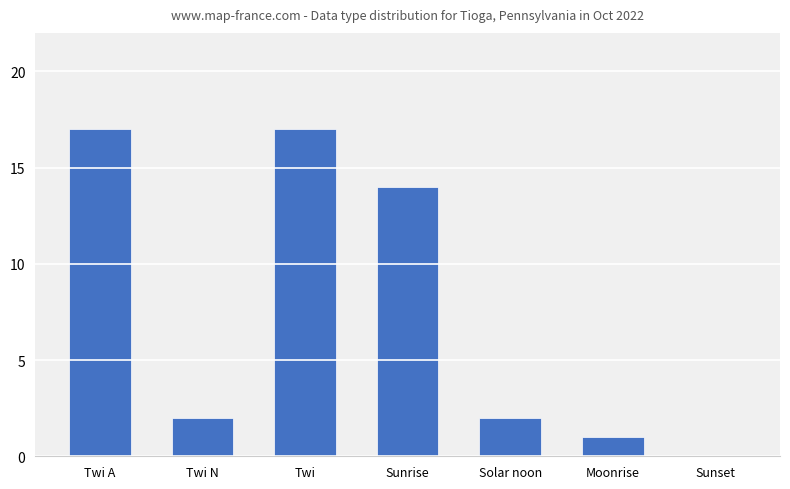

What is the ratio of the value at Moonrise to the value at Solar noon?

0.5